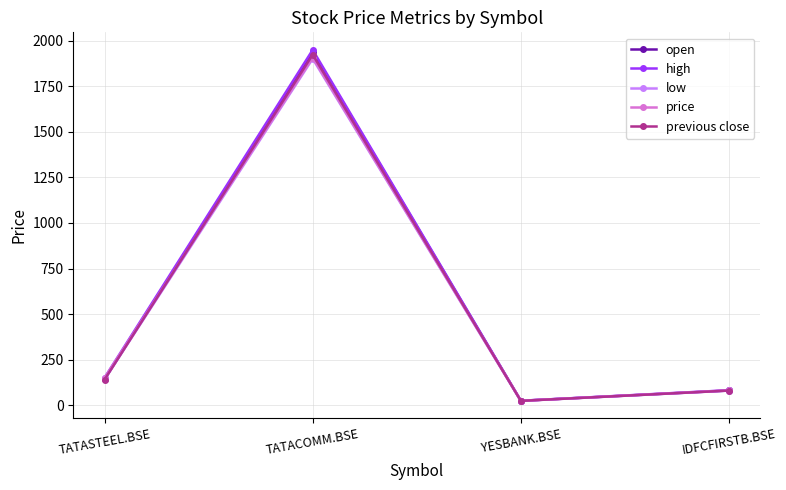

How many lines are shown in the chart?

5